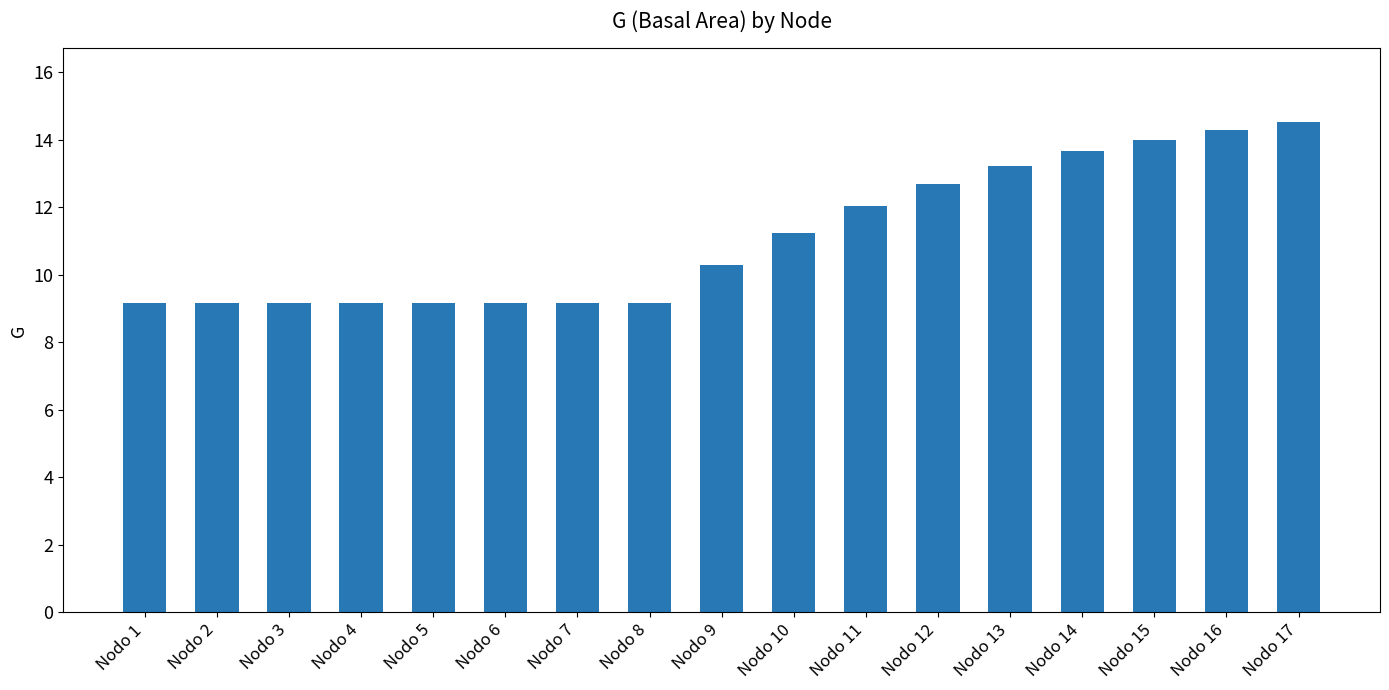

What is the difference between the second highest and second lowest values?

5.1